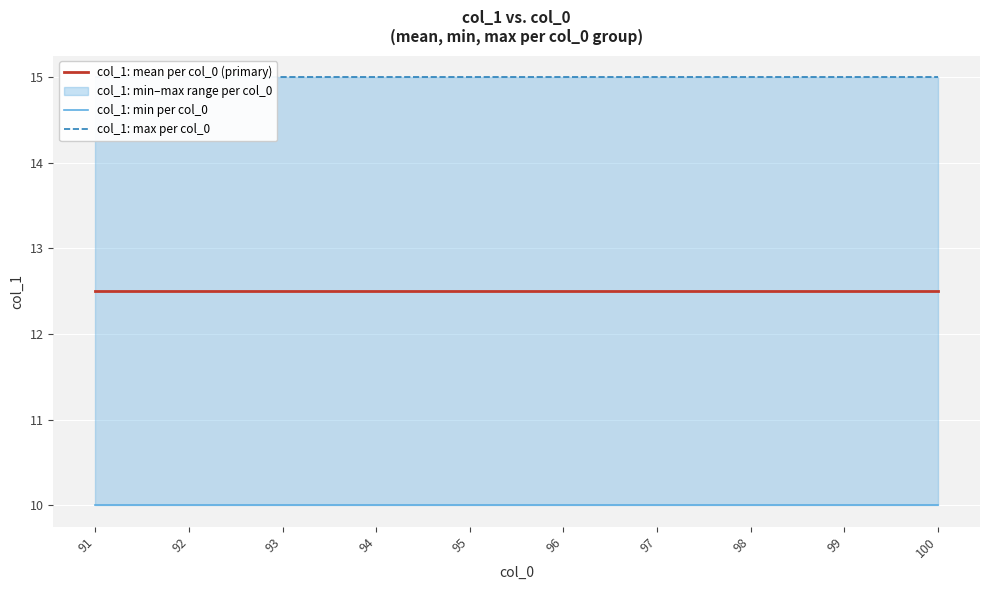

Reading left to right, extract all data points from this chart.

col_1: mean per col_0 (primary): 91=12.5	92=12.5	93=12.5	94=12.5	95=12.5	96=12.5	97=12.5	98=12.5	99=12.5	100=12.5
col_1: min per col_0: 91=10.0	92=10.0	93=10.0	94=10.0	95=10.0	96=10.0	97=10.0	98=10.0	99=10.0	100=10.0
col_1: max per col_0: 91=15.0	92=15.0	93=15.0	94=15.0	95=15.0	96=15.0	97=15.0	98=15.0	99=15.0	100=15.0